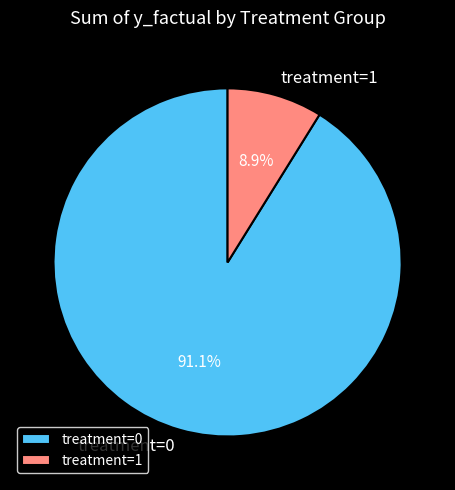

What is the largest slice in the pie chart?

treatment=0